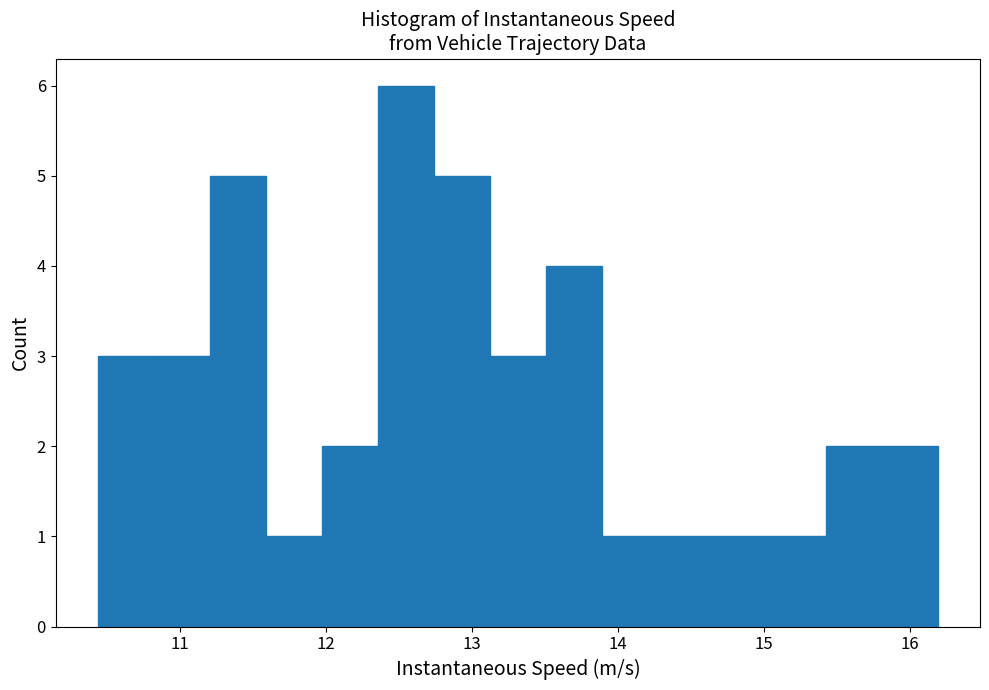

Read against the x-axis, roughly where is the centre of the tallest bar?

12.5